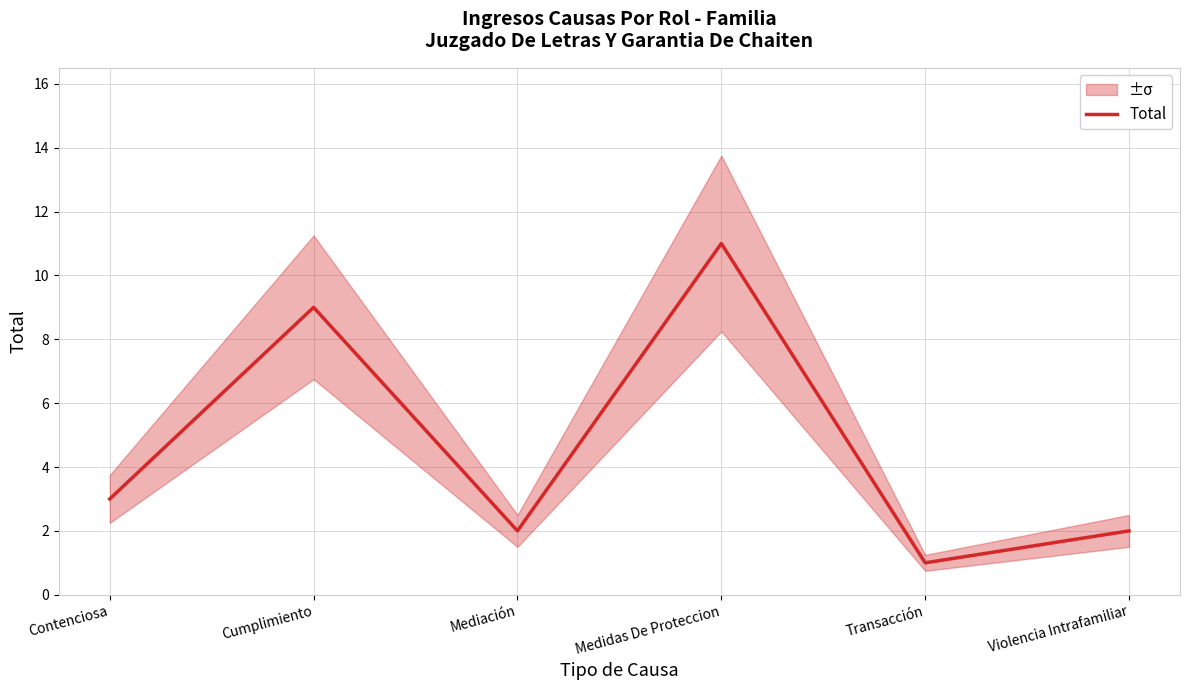

Reading left to right, what are all the values shown in this chart?

Contenciosa=3	Cumplimiento=9	Mediación=2	Medidas De Proteccion=11	Transacción=1	Violencia Intrafamiliar=2